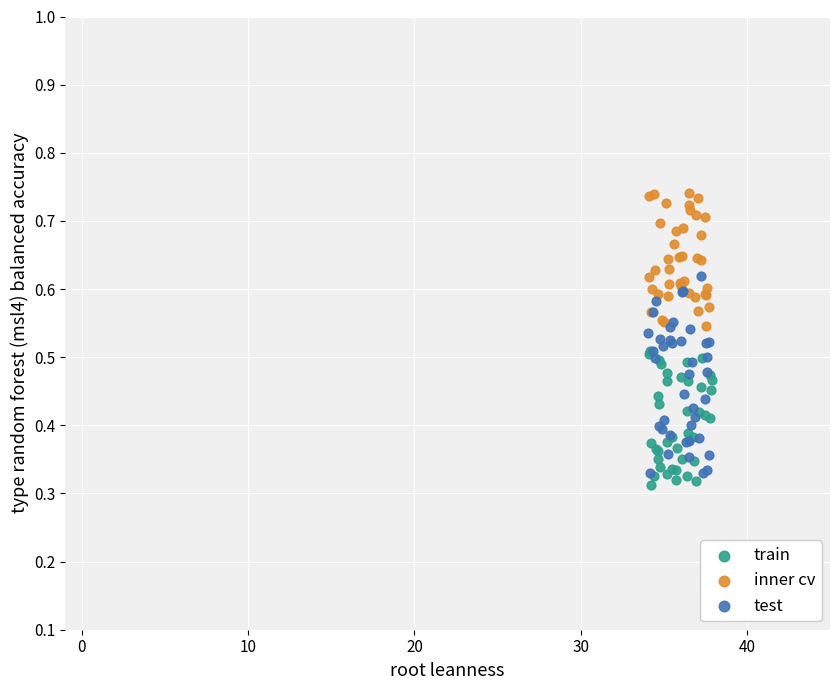

Which series has the widest spread of Y values?

test